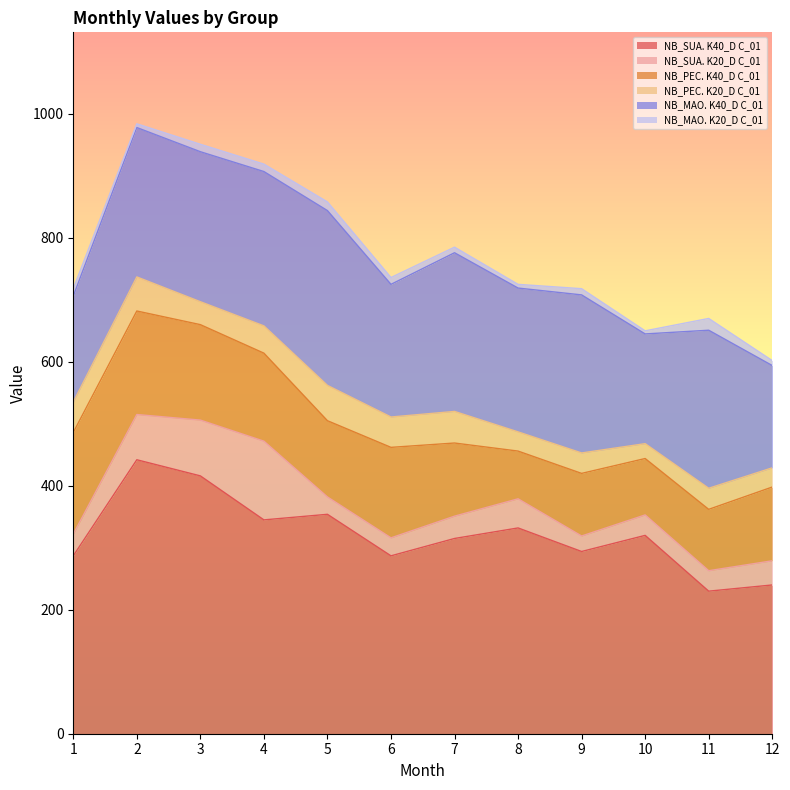

What is the difference between the second highest and minimum values in the NB_SUA. K40_D C_01 series?

186